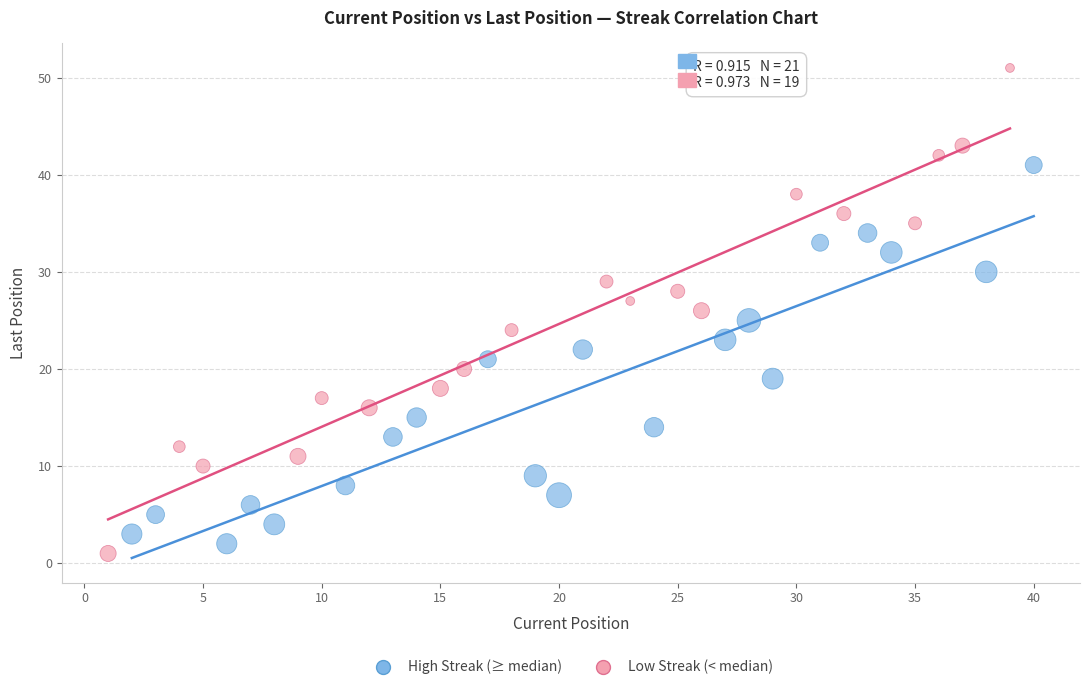

Which series reaches the maximum Y coordinate?

Low Streak (< median)